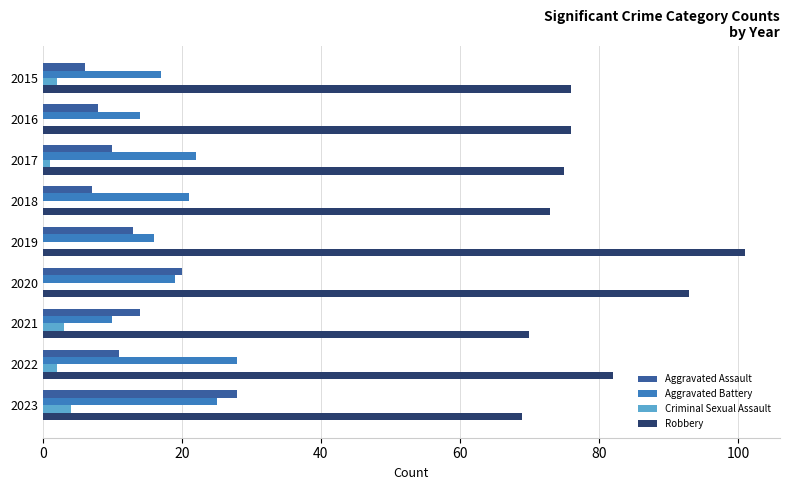

Between 2016 and 2023, which series saw the biggest shift?

Aggravated Assault